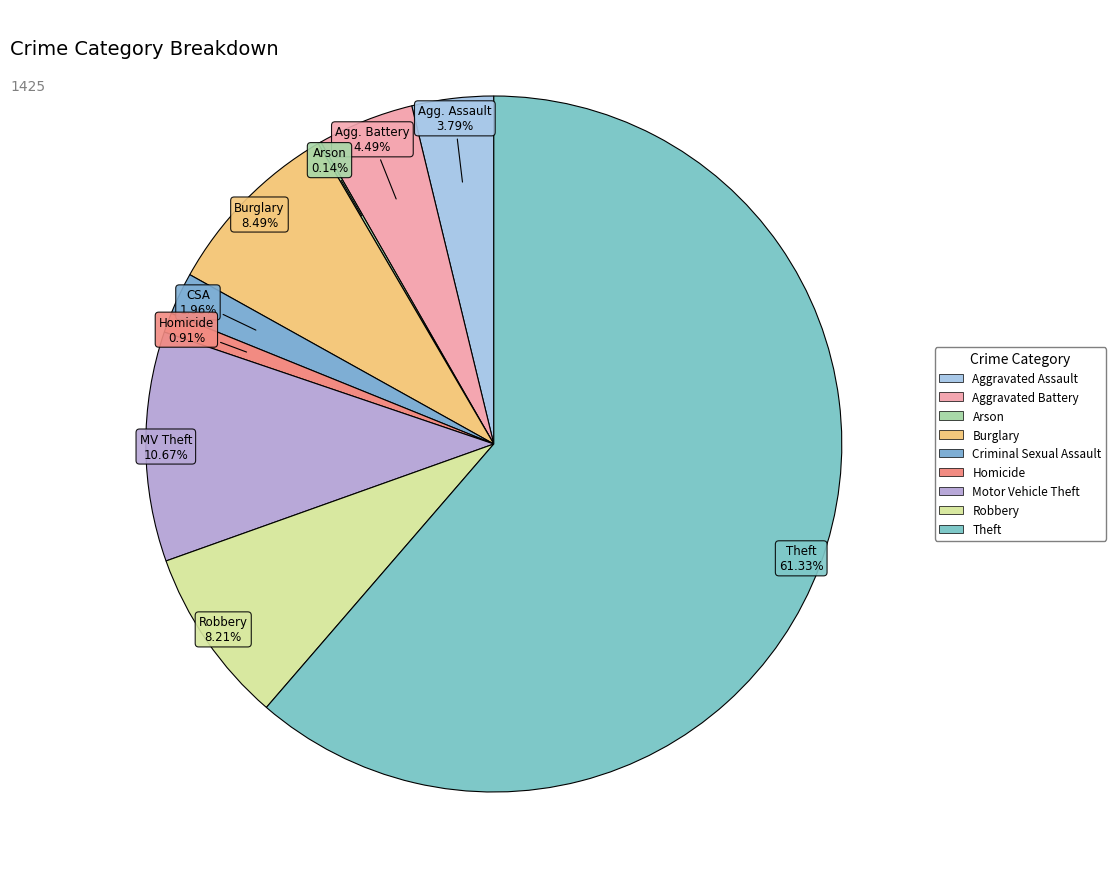

To the nearest percent, what is the combined percentage of Aggravated Battery and Motor Vehicle Theft?

15%